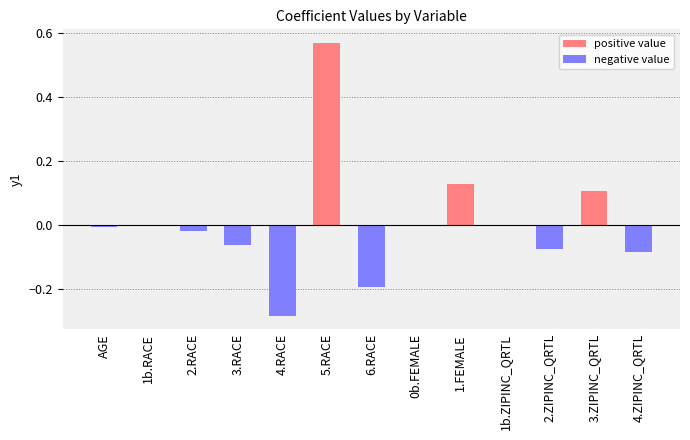

What is the change in value from 1b.ZIPINC_QRTL to 3.ZIPINC_QRTL?

+0.1